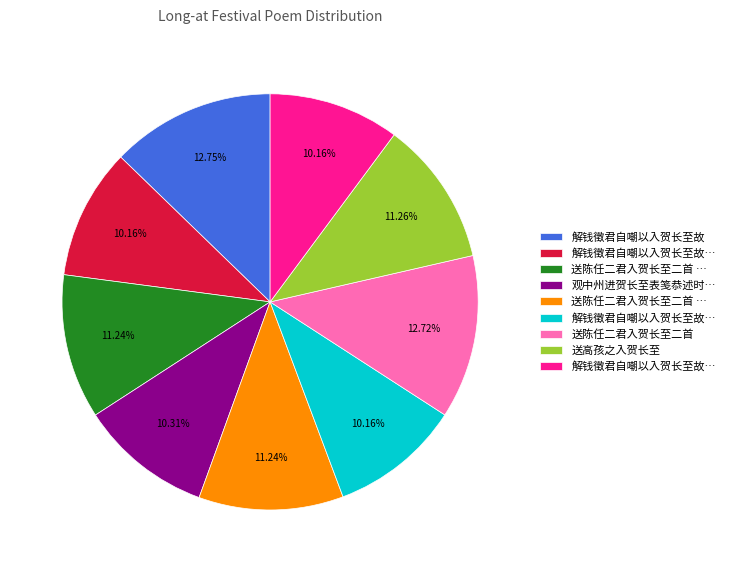

Is there a majority slice in this chart?

No